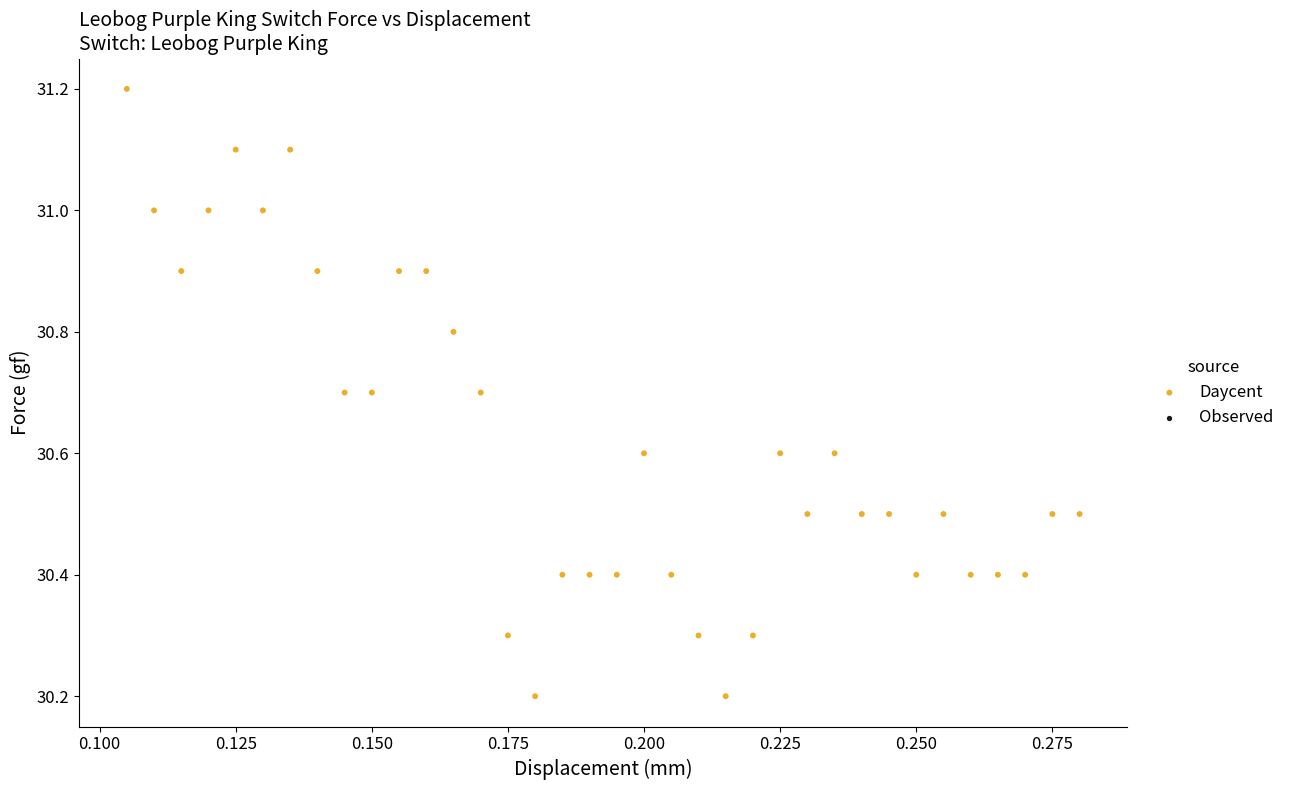

What is the range of Y values (max minus min)?

1.0